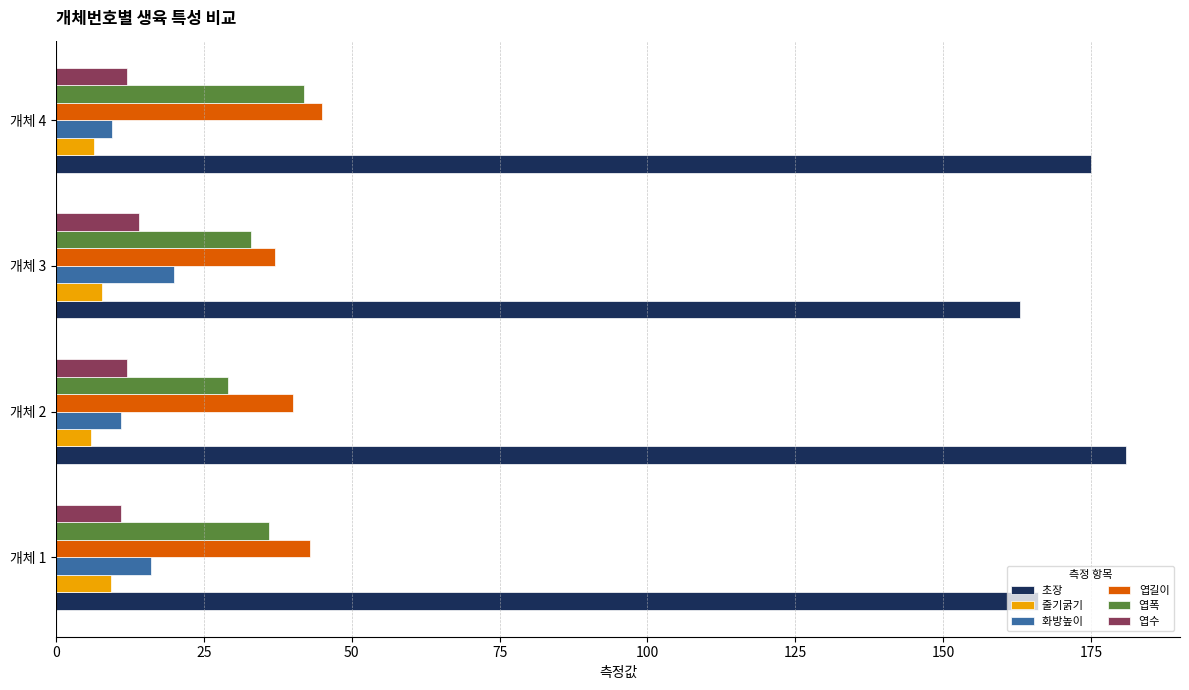

What is the difference between the highest and lowest values at 개체 3?

155.2